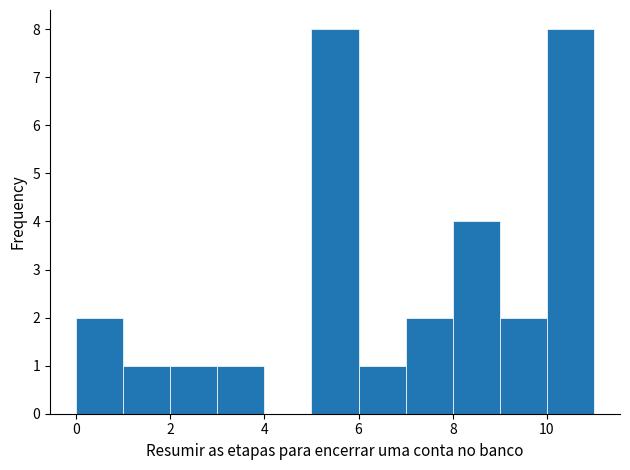

Reading left to right, list every bar in this chart as the range it spans on the x-axis followed by its height. The values are not printed on the chart, so give them approximately, as read against the axis.

0 to 1: 2
1 to 2: 1
2 to 3: 1
3 to 4: 1
4 to 5: 0
5 to 6: 8
6 to 7: 1
7 to 8: 2
8 to 9: 4
9 to 10: 2
10 to 11: 8